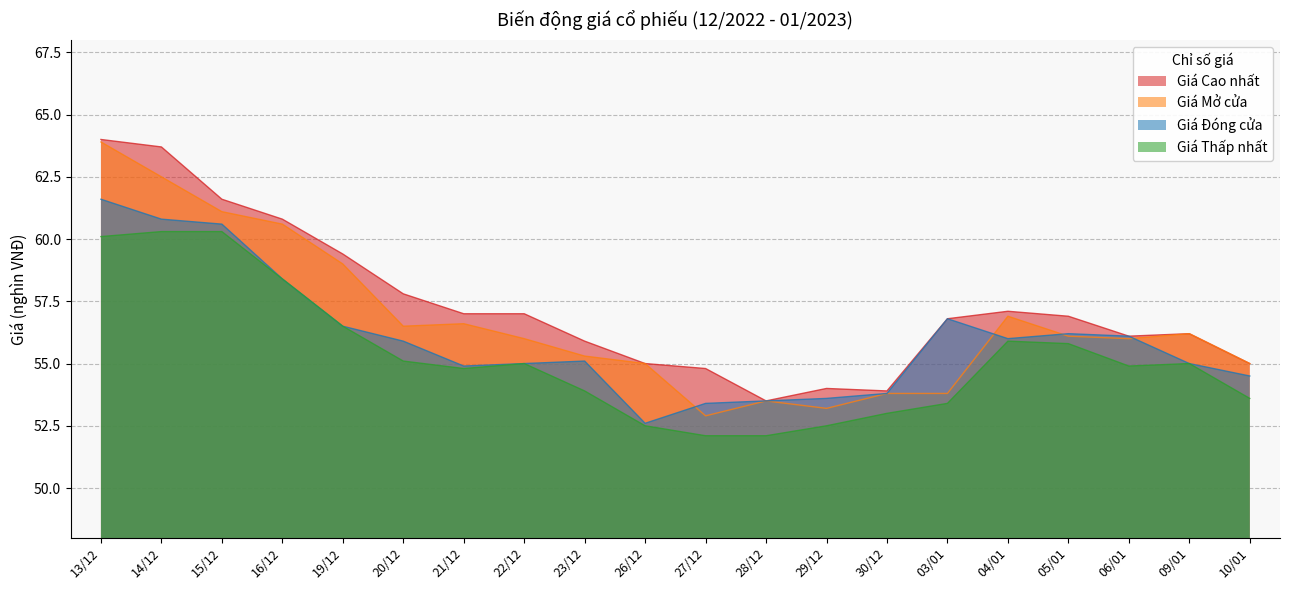

How many lines are shown in the chart?

4